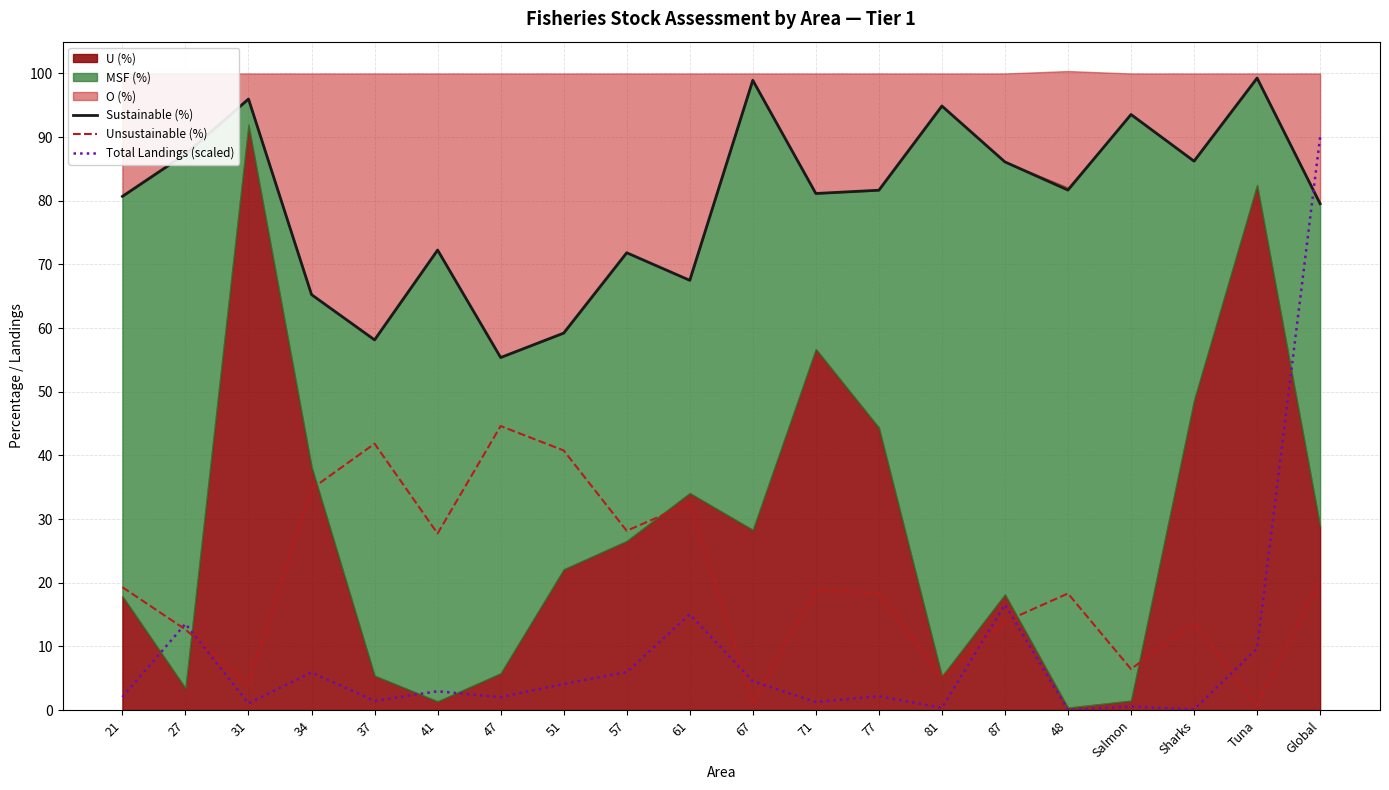

What is the label of the 3rd point from the right?

Sharks